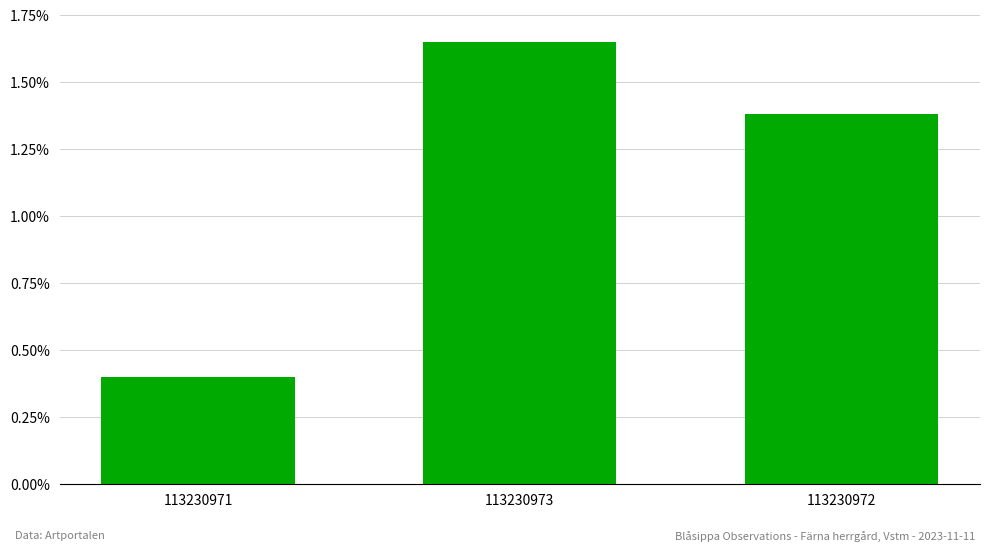

What is the difference between the second highest and minimum values?

1.0